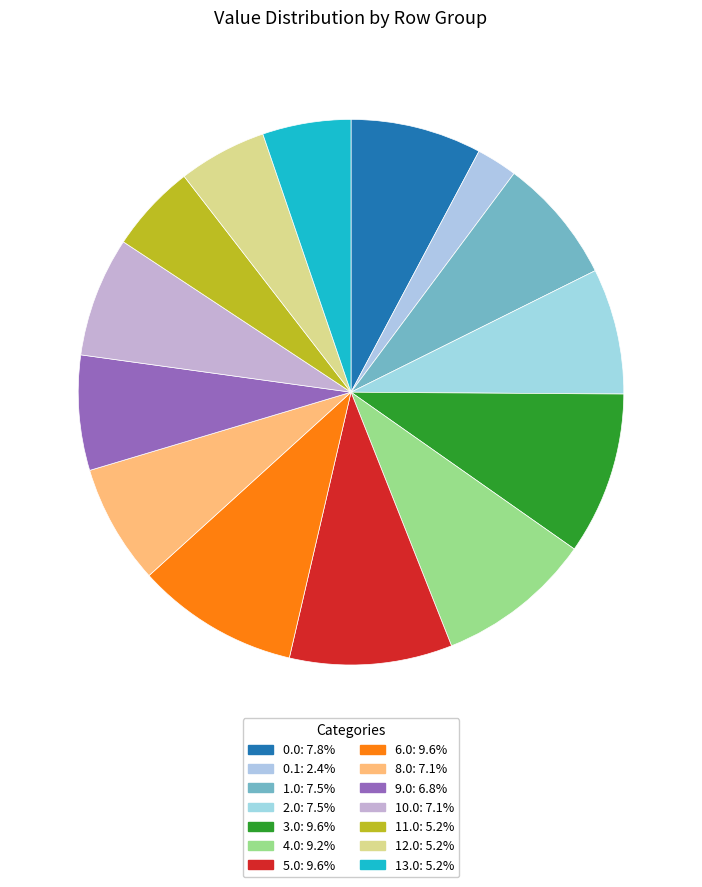

Rank the categories by value from lowest to highest.

0.1, 11.0, 12.0, 13.0, 9.0, 8.0, 10.0, 1.0, 2.0, 0.0, 4.0, 3.0, 5.0, 6.0